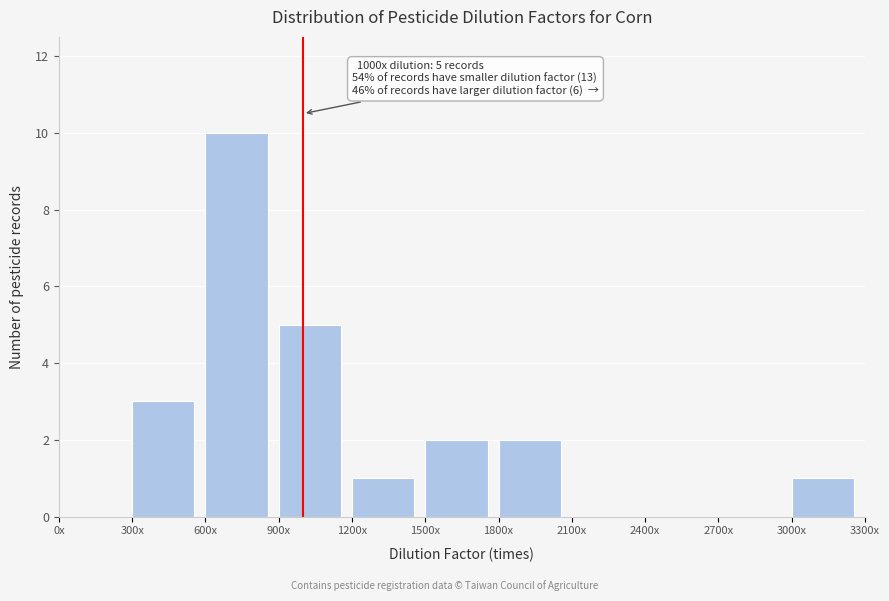

Reading right to left, list all the values displayed in this chart.

3000x=1	2700x=0	2400x=0	2100x=0	1800x=2	1500x=2	1200x=1	900x=5	600x=10	300x=3	0x=0